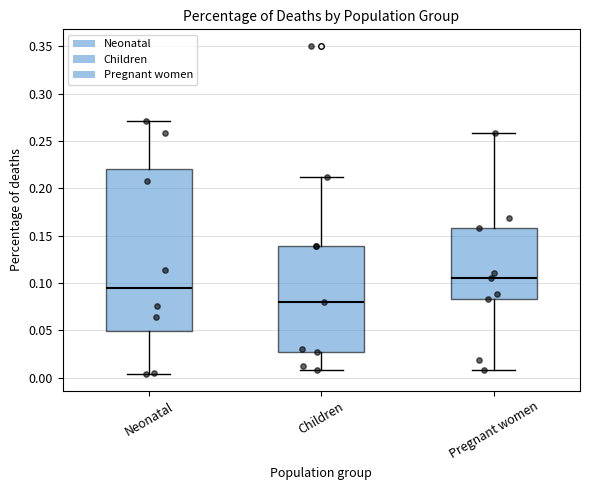

Reading left to right, transcribe this box plot: for each box, give where its median line is, the range the box spans, and where its two whiskers end, as read against the y-axis. The values are not printed on the chart, so give them approximately, as read against the axis.

Neonatal: median 0.095, box 0.050 to 0.220, whiskers 0.005 to 0.270
Children: median 0.080, box 0.025 to 0.140, whiskers 0.010 to 0.210
Pregnant women: median 0.105, box 0.085 to 0.160, whiskers 0.010 to 0.260